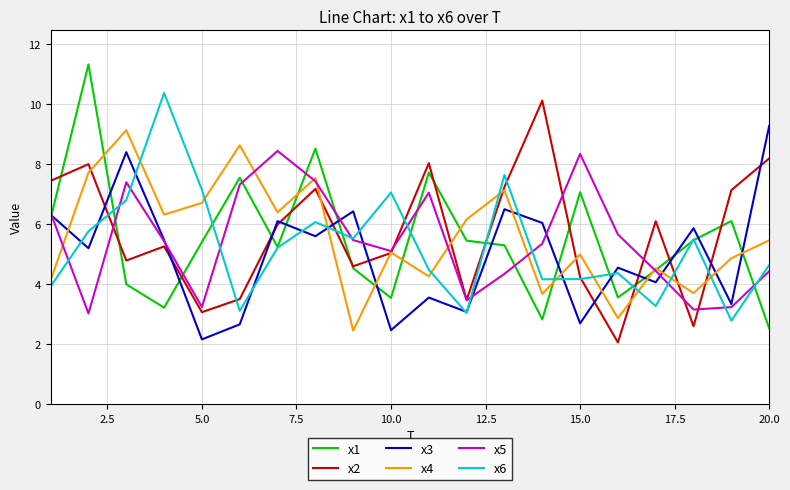

True or false: x3 has more than 0 interior local peaks.

True